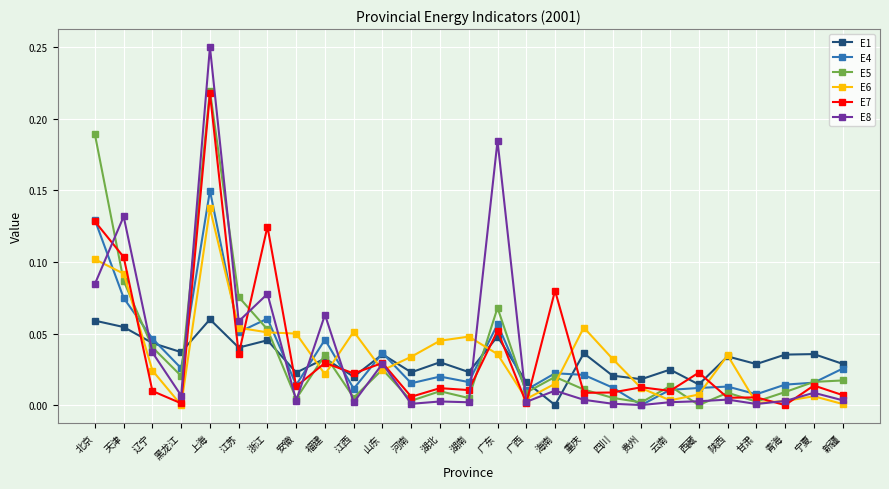

Which category has the highest value in the E4 series?

上海